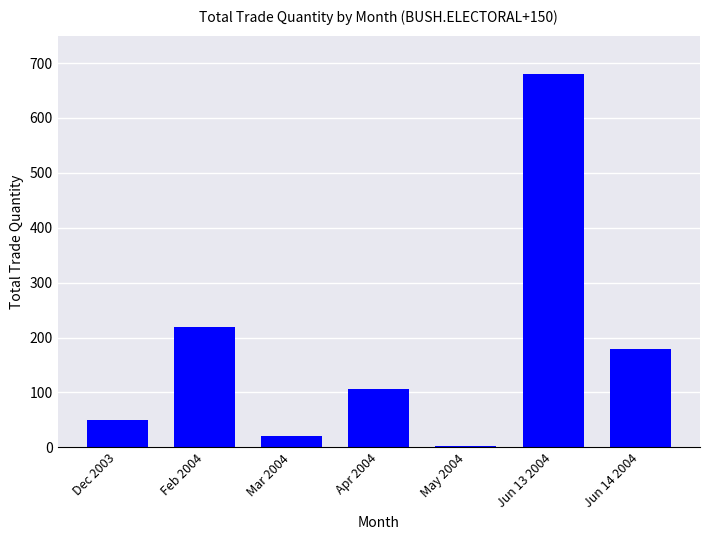

How many data points are less than 106?

3